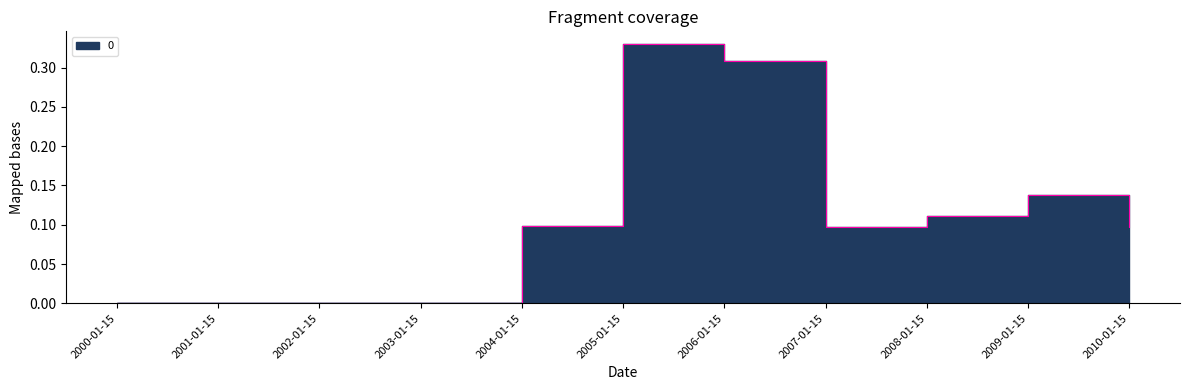

What is the greatest value displayed?

0.3